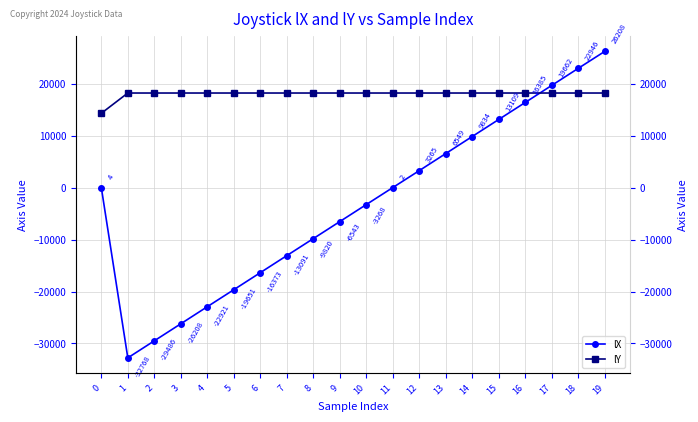

True or false: lX and lY intersect in this chart.

True